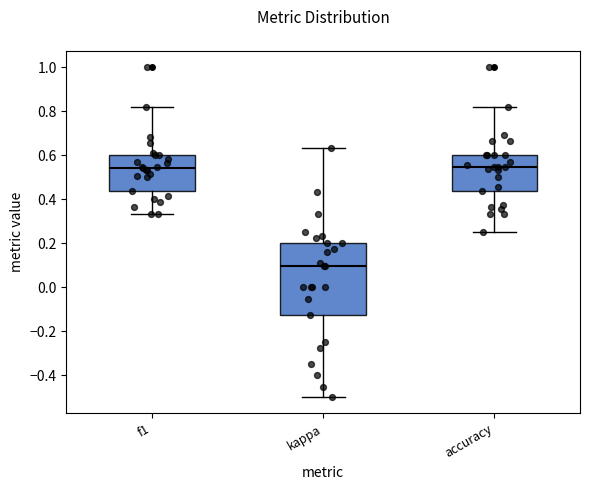

Where is the lower edge of the box for accuracy on the y-axis? The values are not printed on the chart, so give them approximately, as read against the axis.

0.44